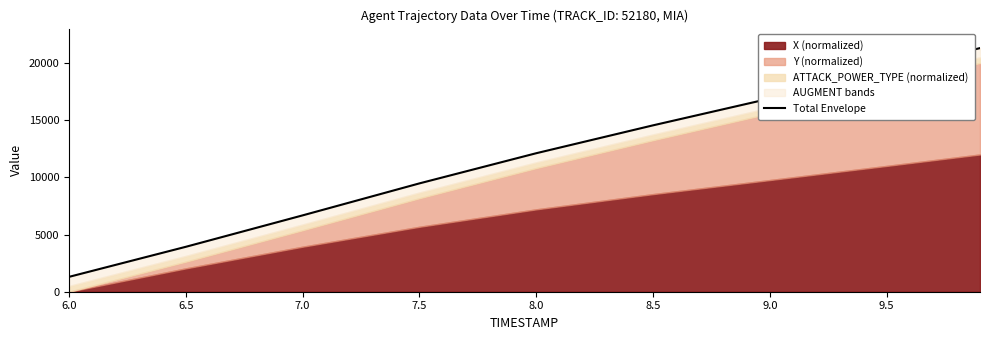

What position from the right is 8.0?

5